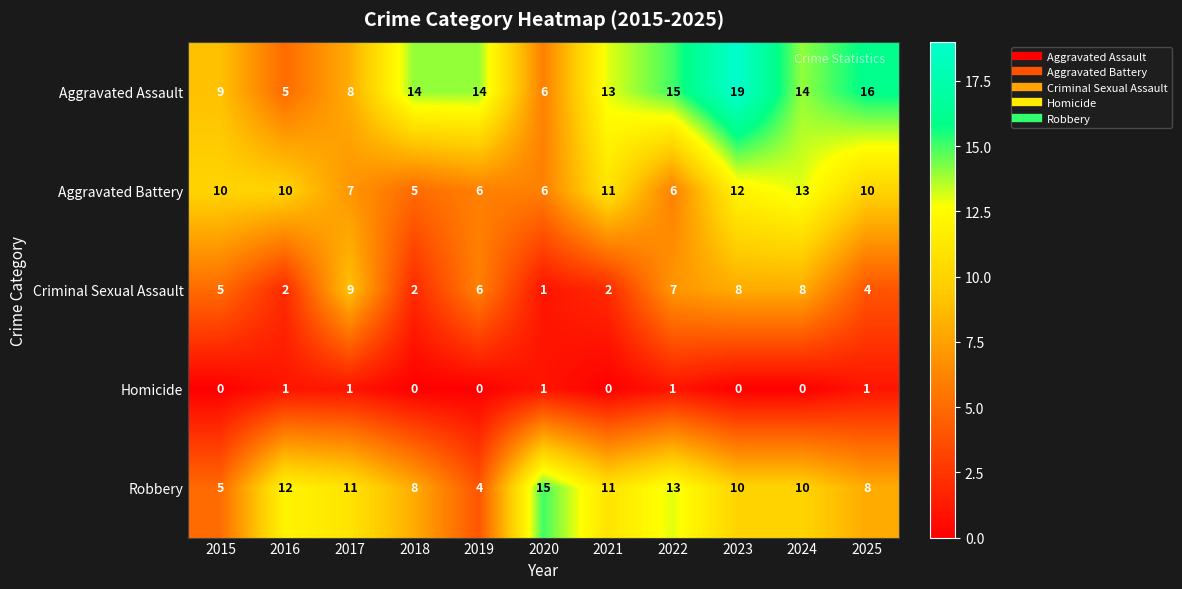

Which series has the largest total across all categories?

Aggravated Assault